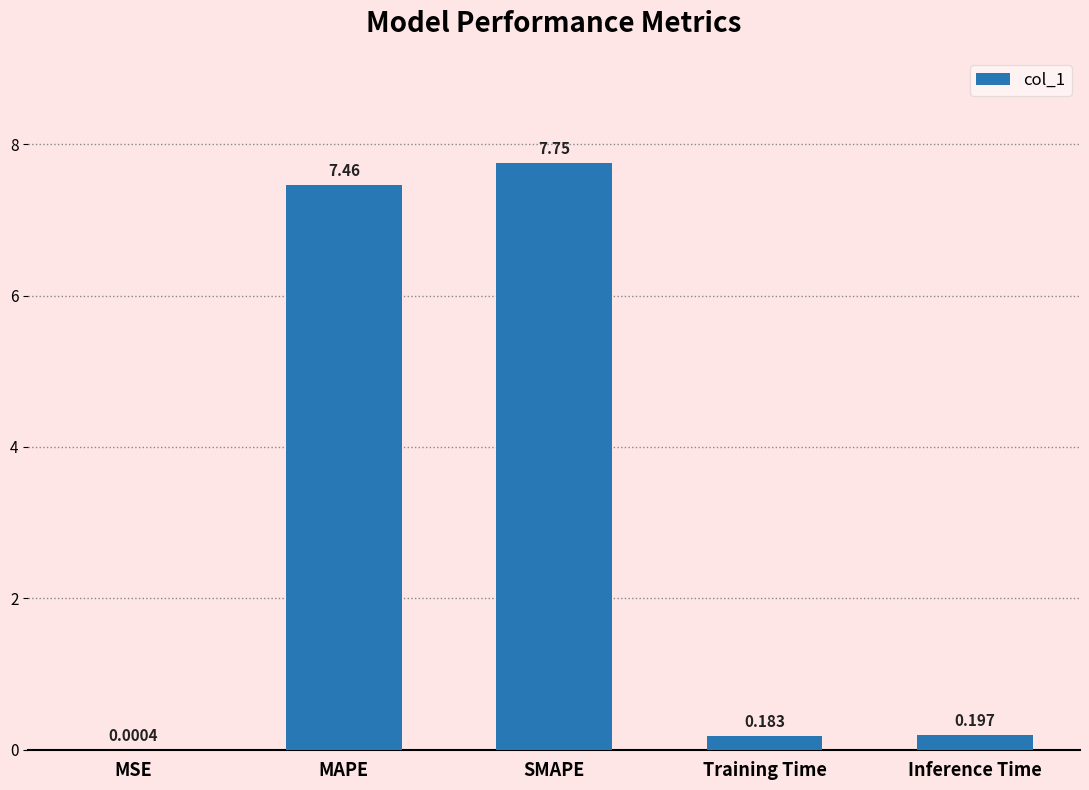

Which has a higher value, MSE or MAPE?

MAPE